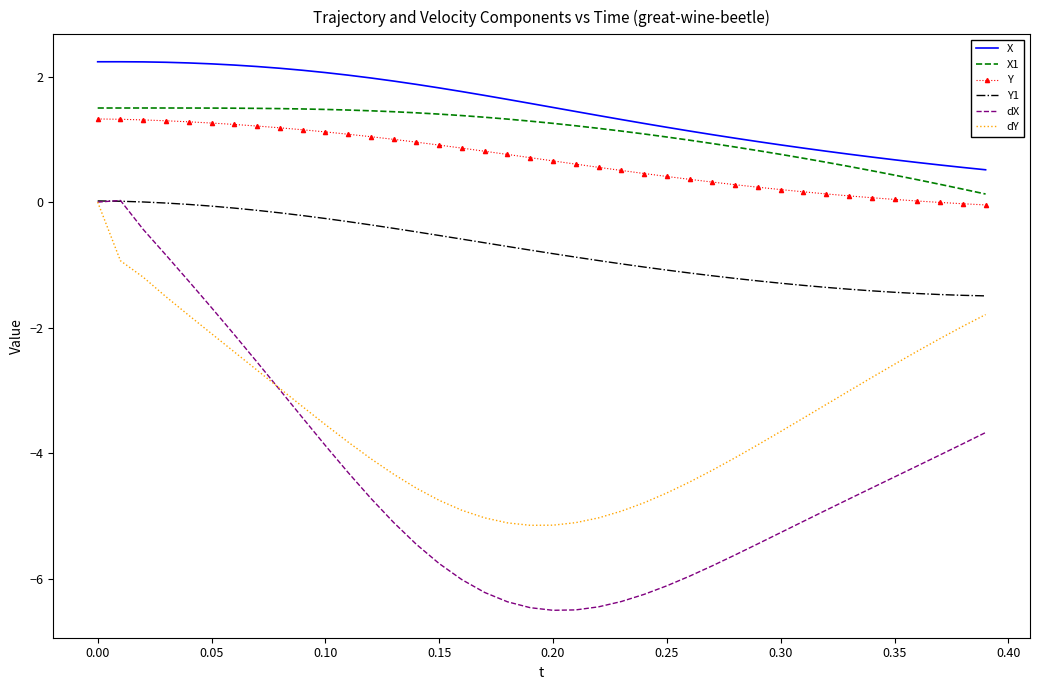

True or false: X and Y cross at least once.

False